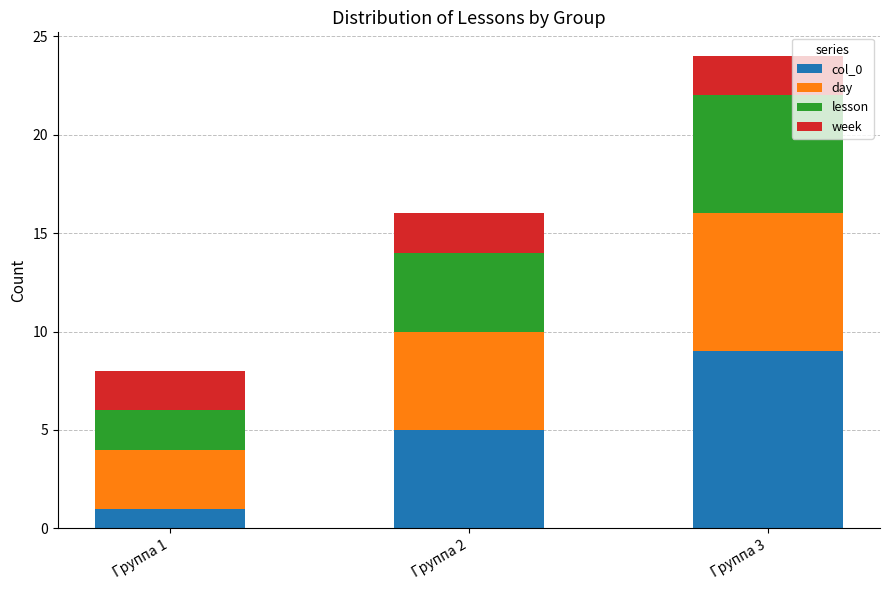

How many col_0 values are between 1 and 9?

3